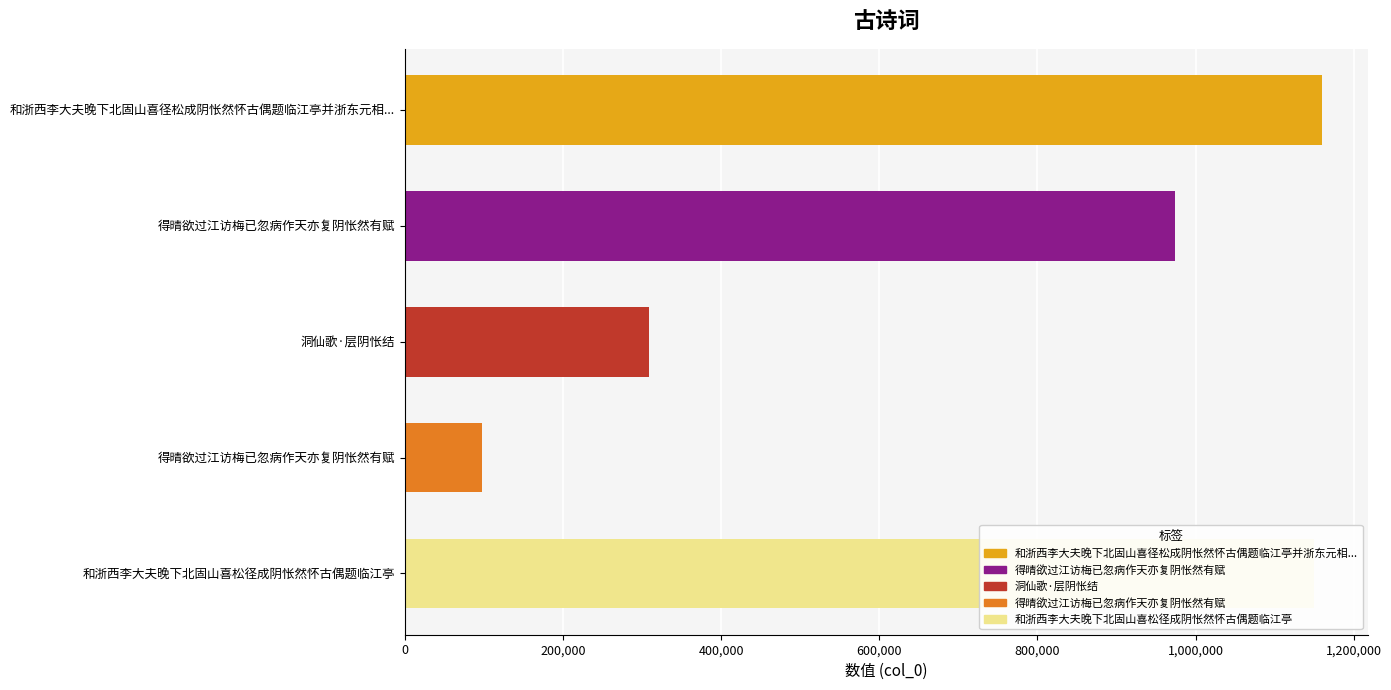

How many values are below 974354?

2